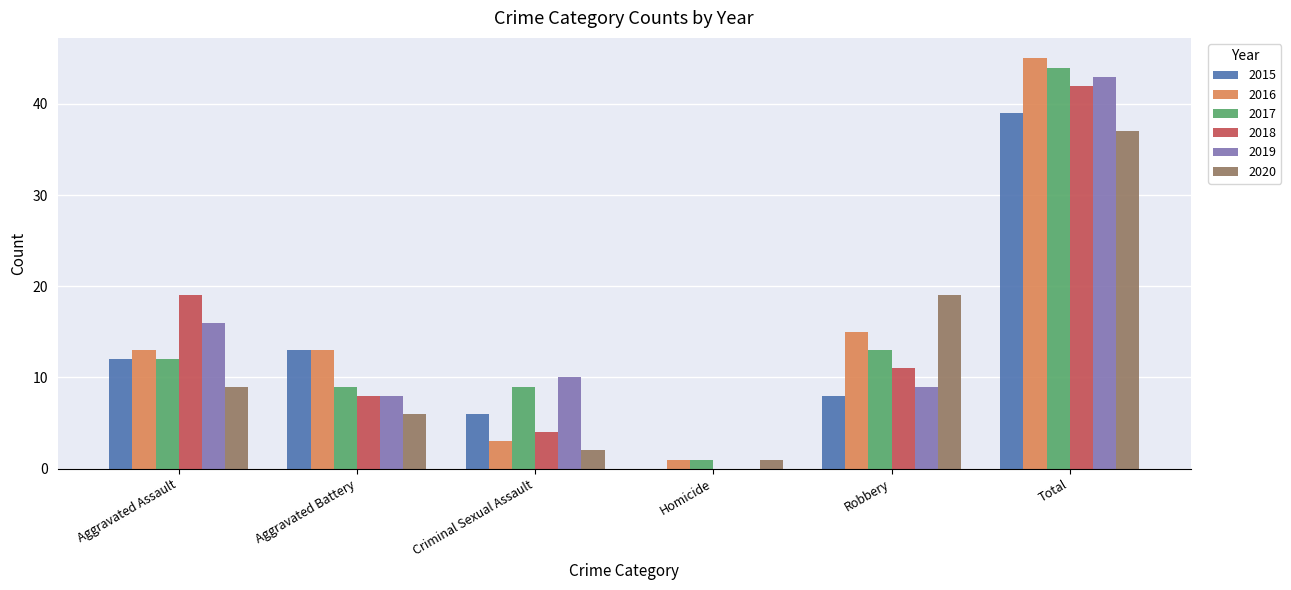

True or false: 2020 has a value of 3 at Aggravated Assault.

False